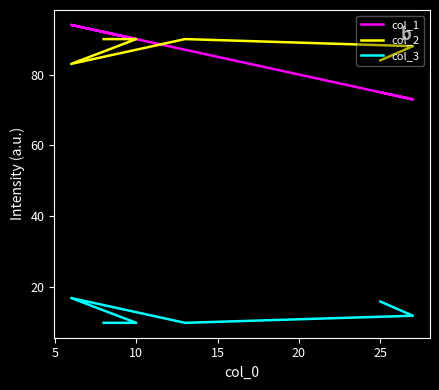

Is it true that col_2 equals 140 at 5?

False